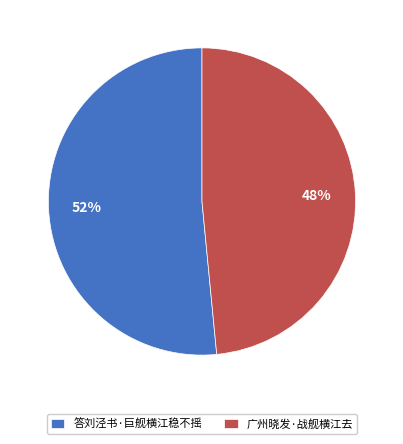

Which category has the biggest portion of the pie?

答刘泾书·巨舰横江稳不摇